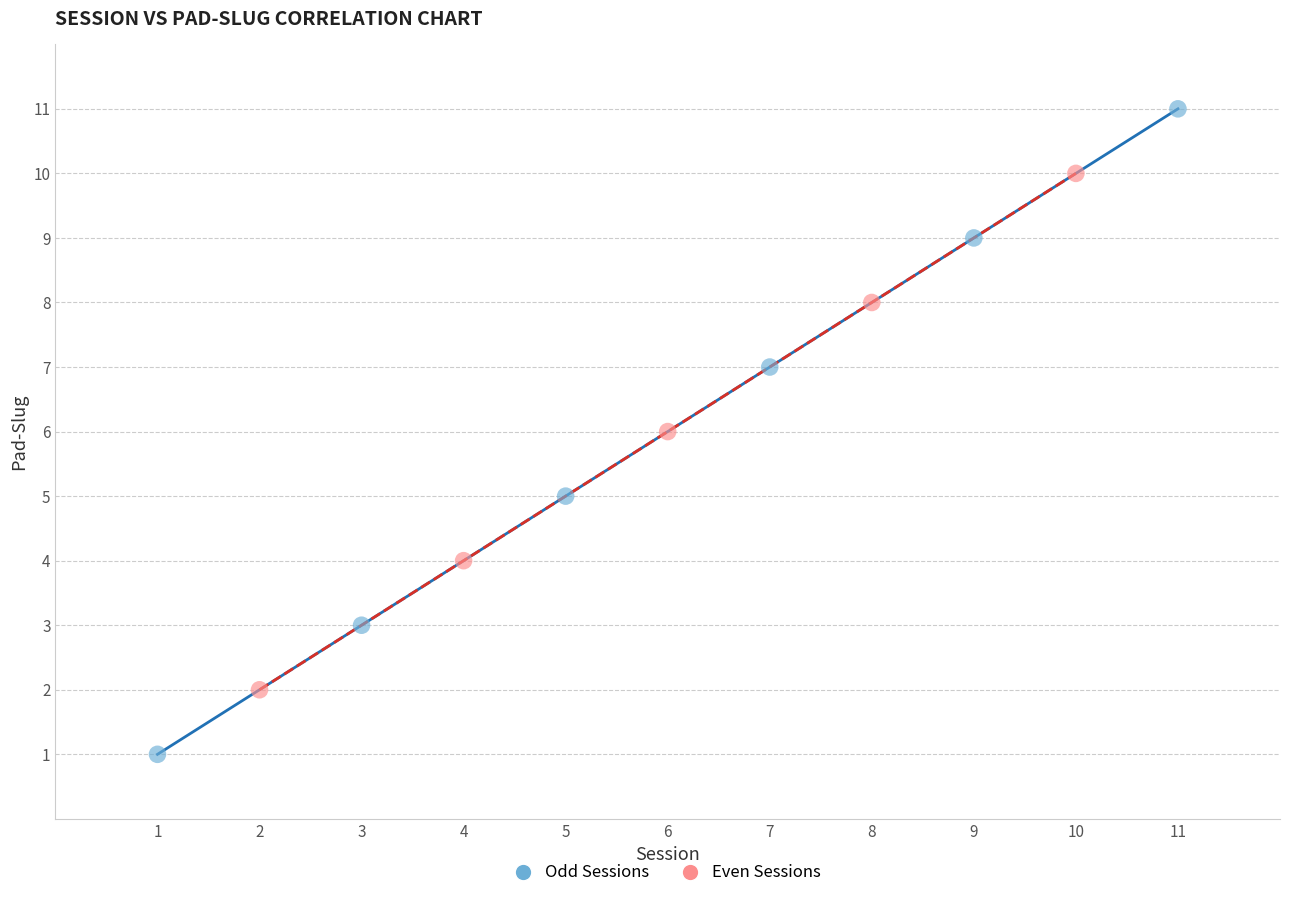

Which series reaches the minimum Y coordinate?

Odd Sessions